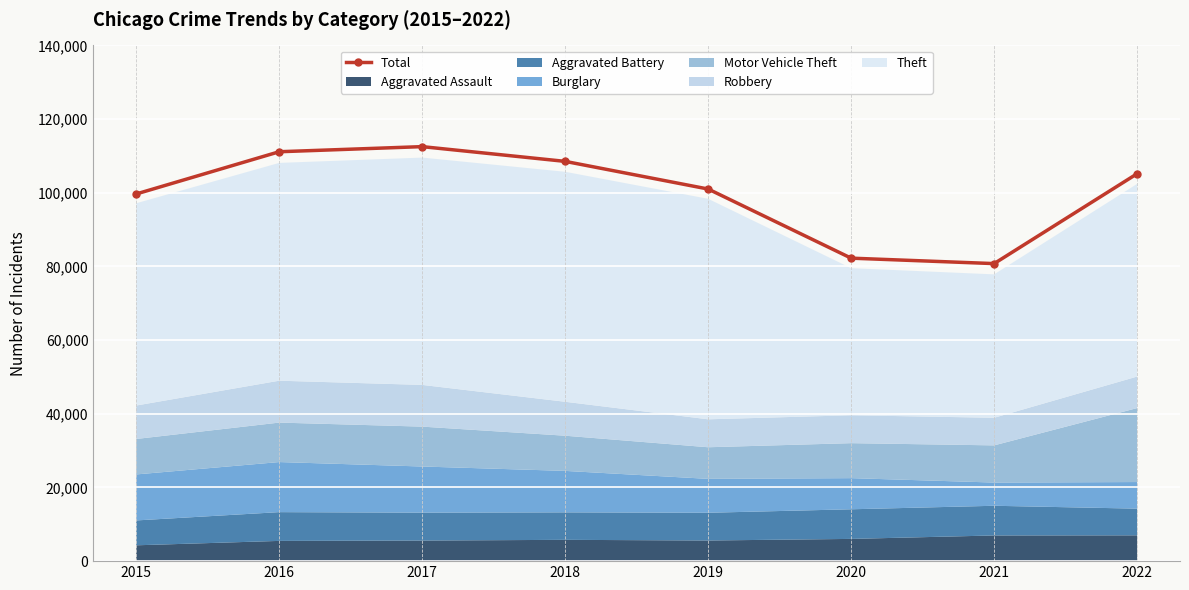

What is the minimum value shown in the chart?

80768